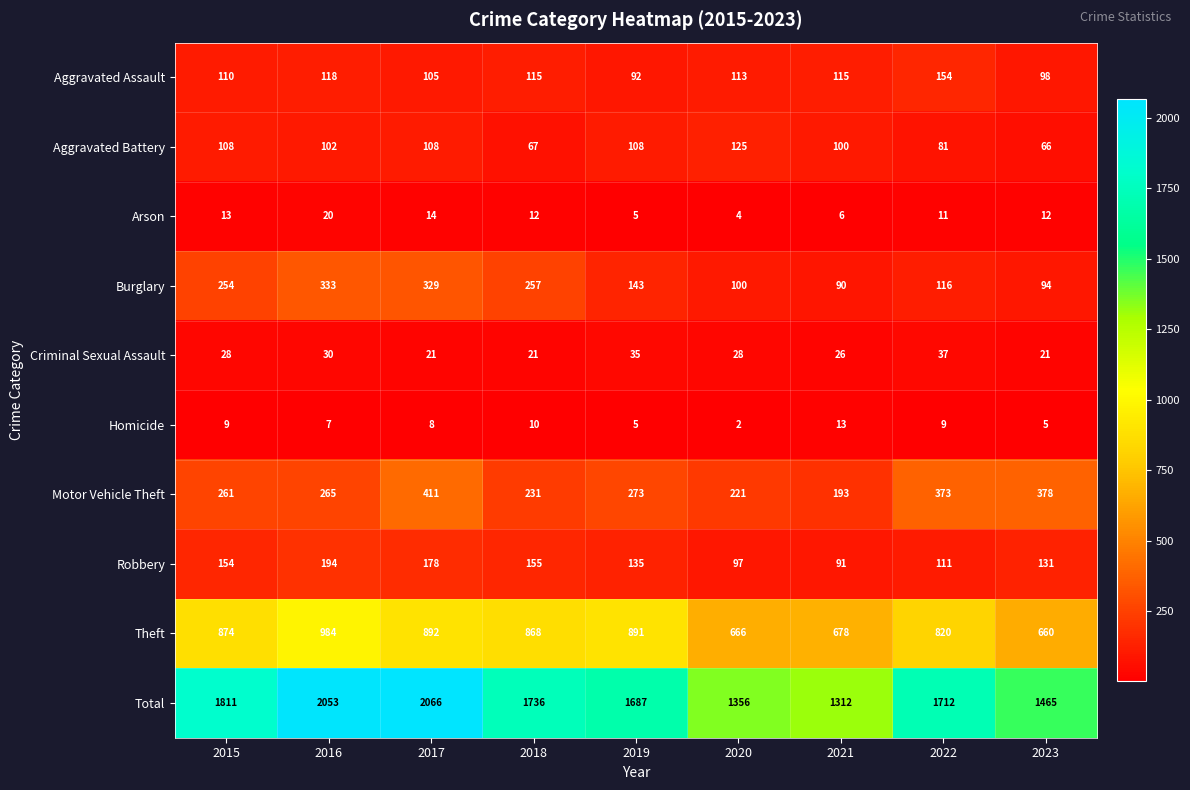

Rank the series by their maximum value, from lowest to highest.

Homicide, Arson, Criminal Sexual Assault, Aggravated Battery, Aggravated Assault, Robbery, Burglary, Motor Vehicle Theft, Theft, Total